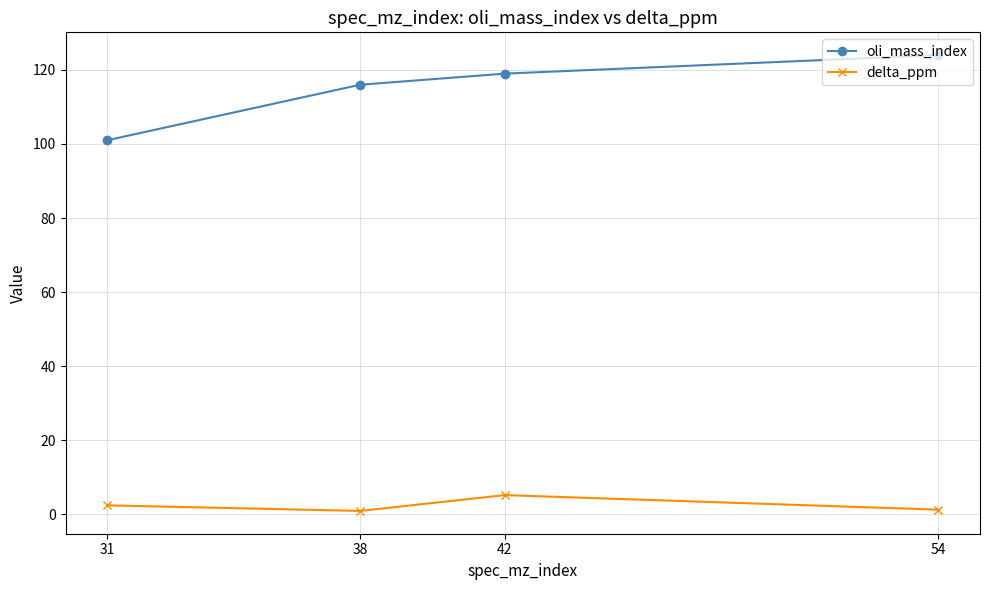

What is the value of the oli_mass_index point at the 3rd from the left?

119.0